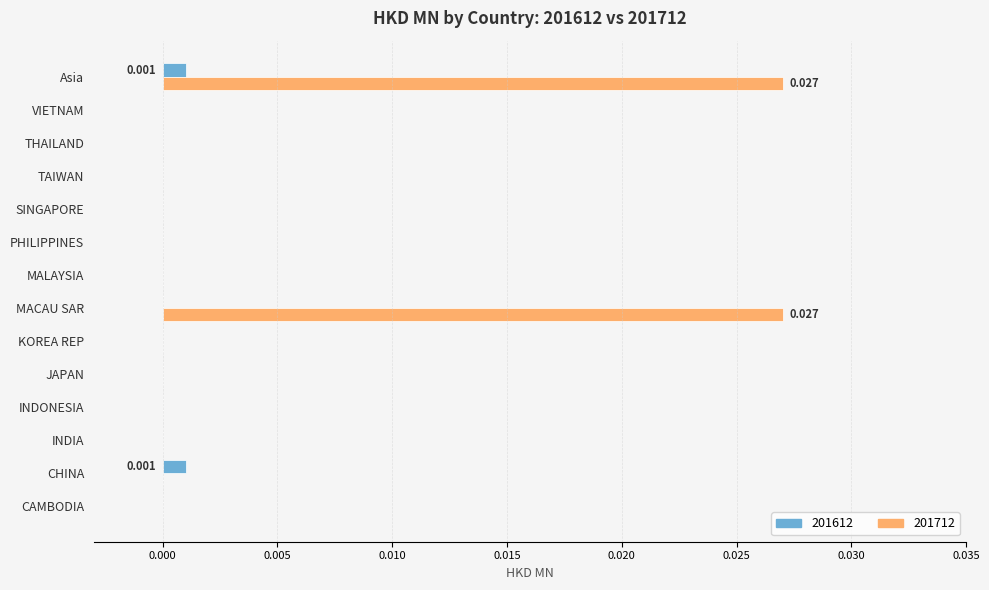

How many data points does each series have?

14